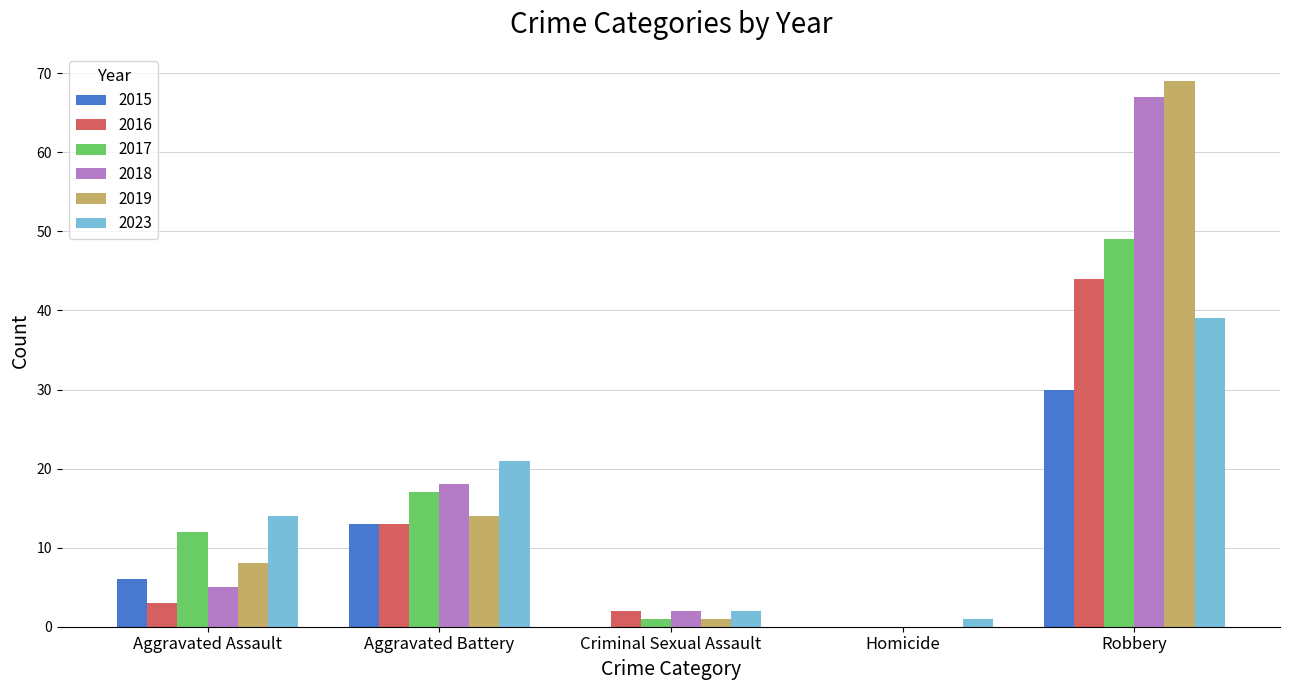

What is the maximum value for 2019?

69